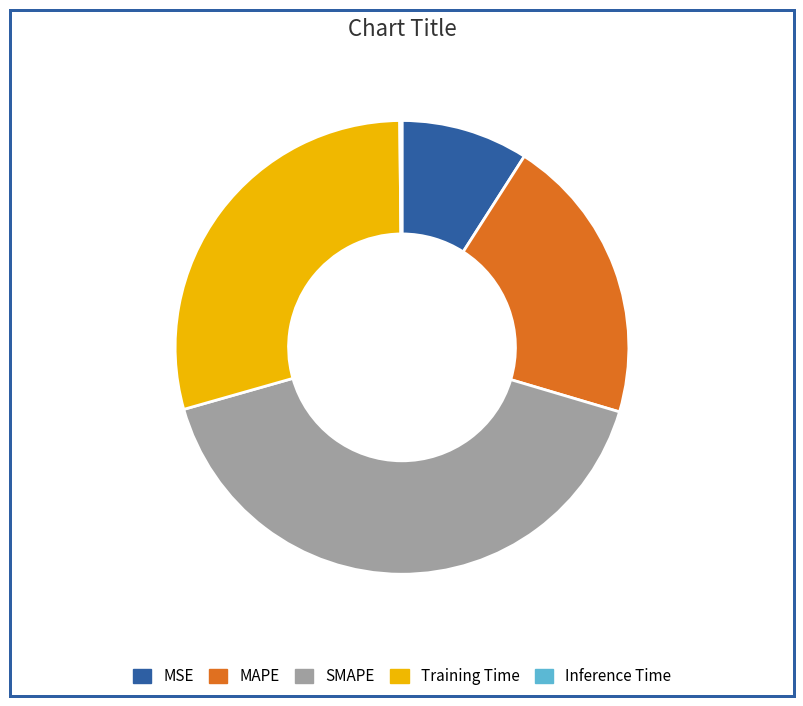

Is there any slice that represents more than half of the pie?

No